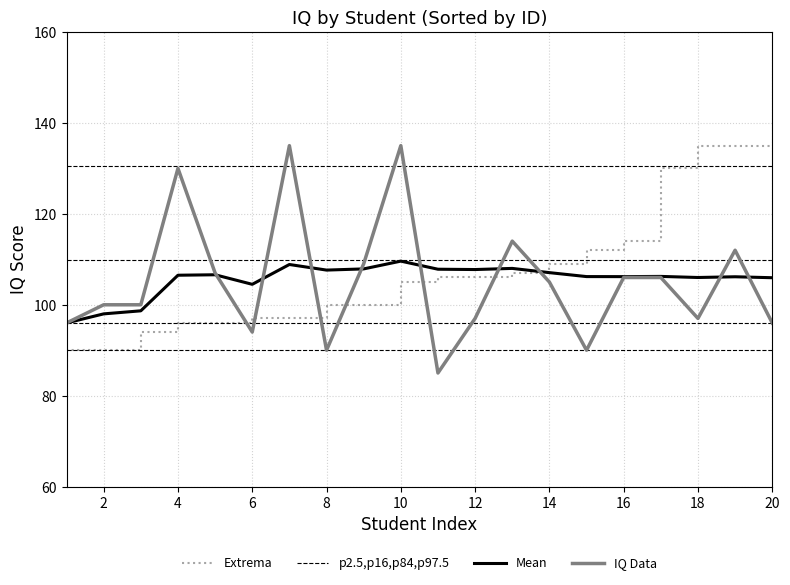

What is the minimum value for Mean?

96.0